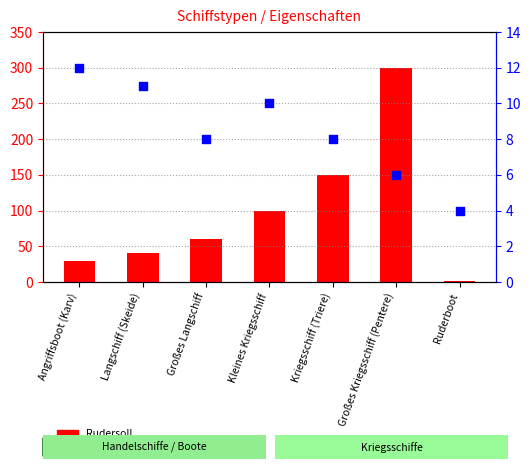

Which series reaches the minimum Y coordinate?

Rudersoll